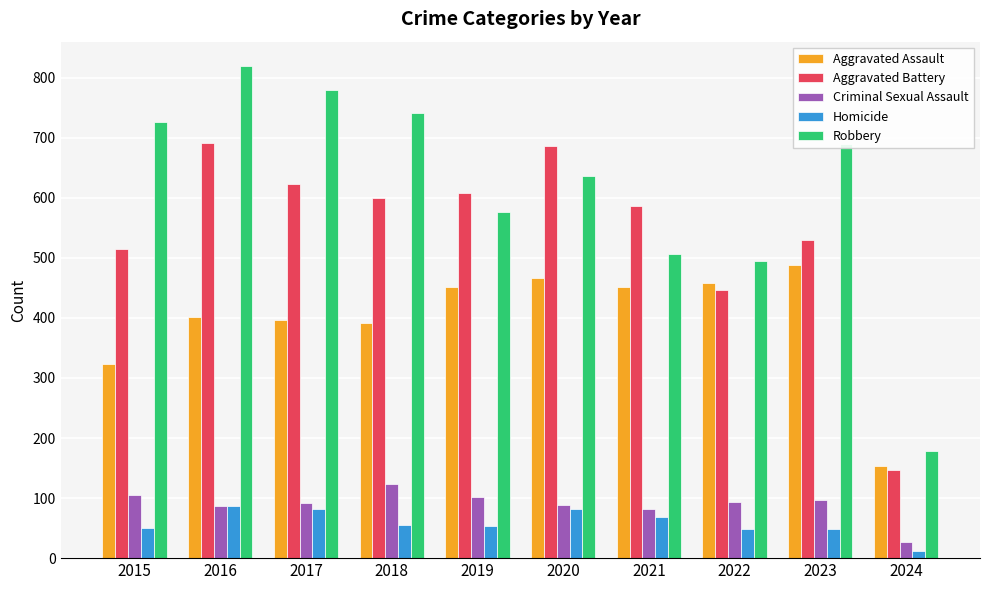

Are the bars grouped side by side (vs. stacked)?

Yes